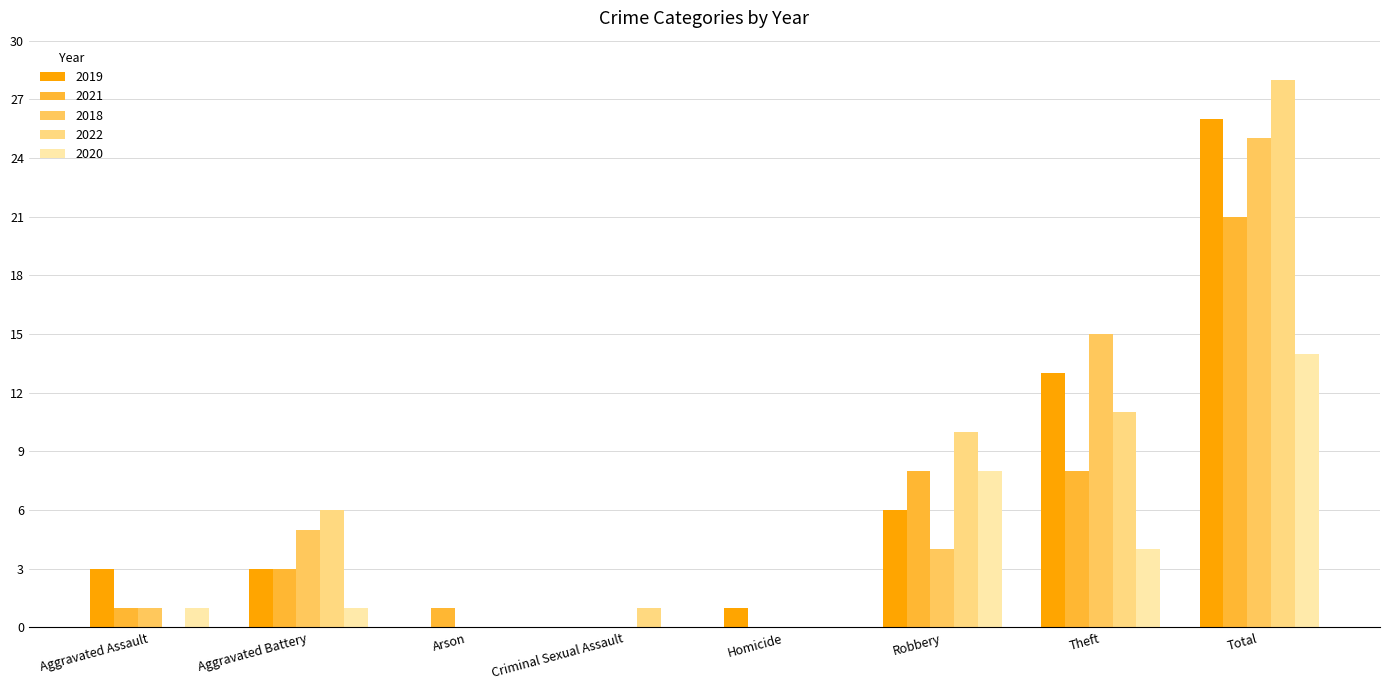

At which label is 2019 closest to 13?

Theft